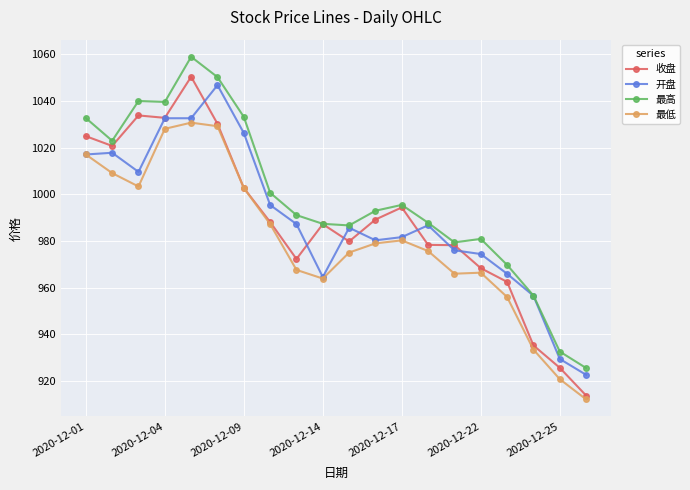

What is the minimum value shown in the chart?

912.3